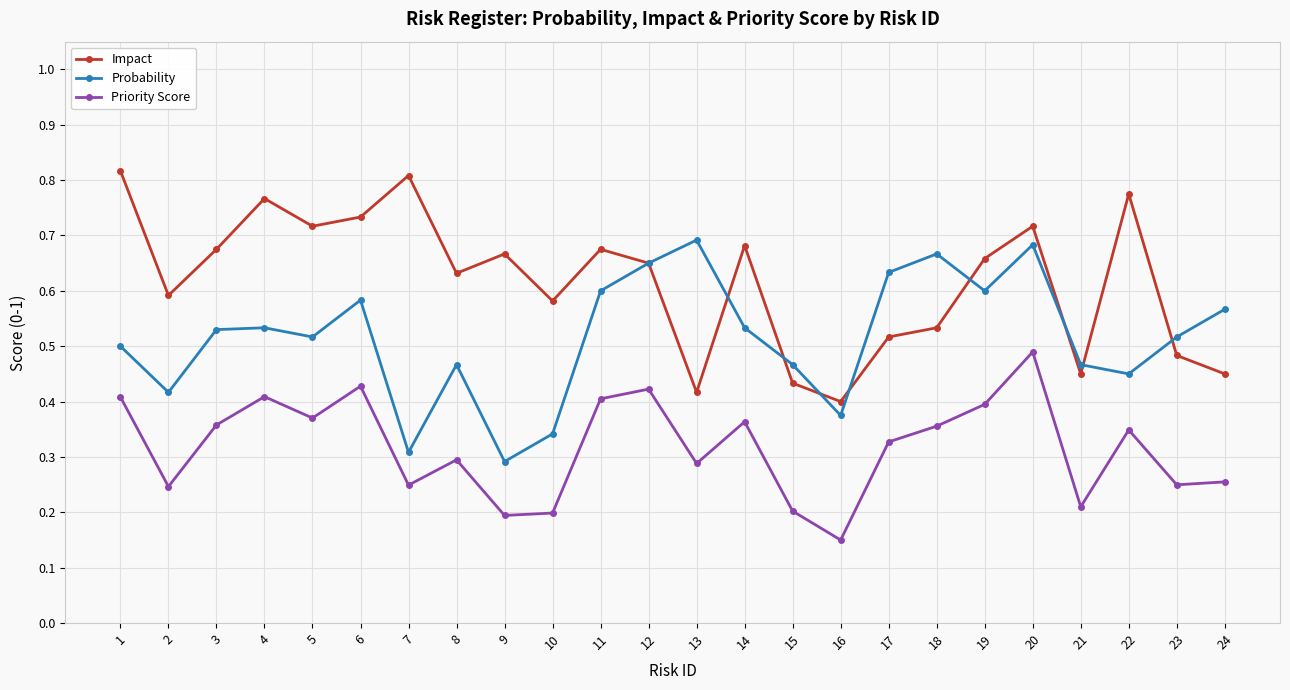

Is the value of Probability at 24 greater than the value of Impact at 5?

No